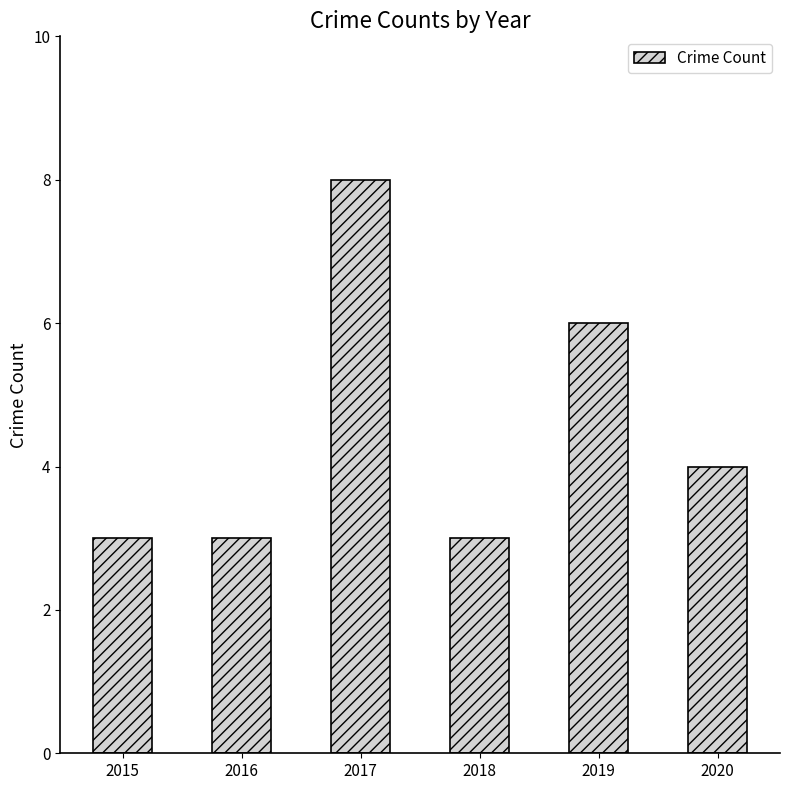

Does the chart contain stacked bars?

No